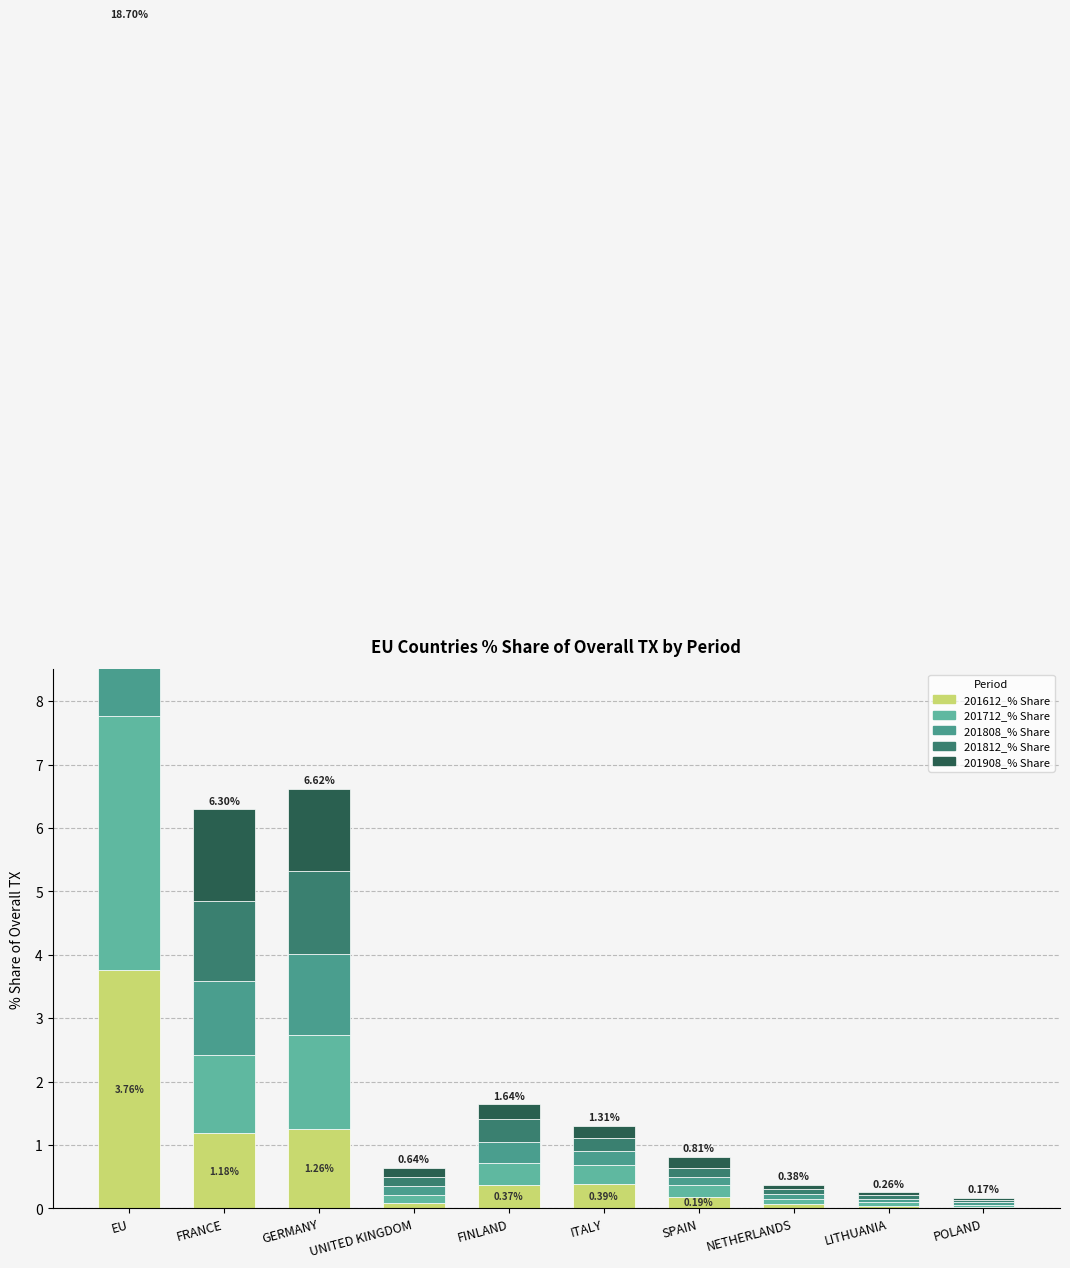

Where is 201908_% Share nearest to the value 1?

GERMANY